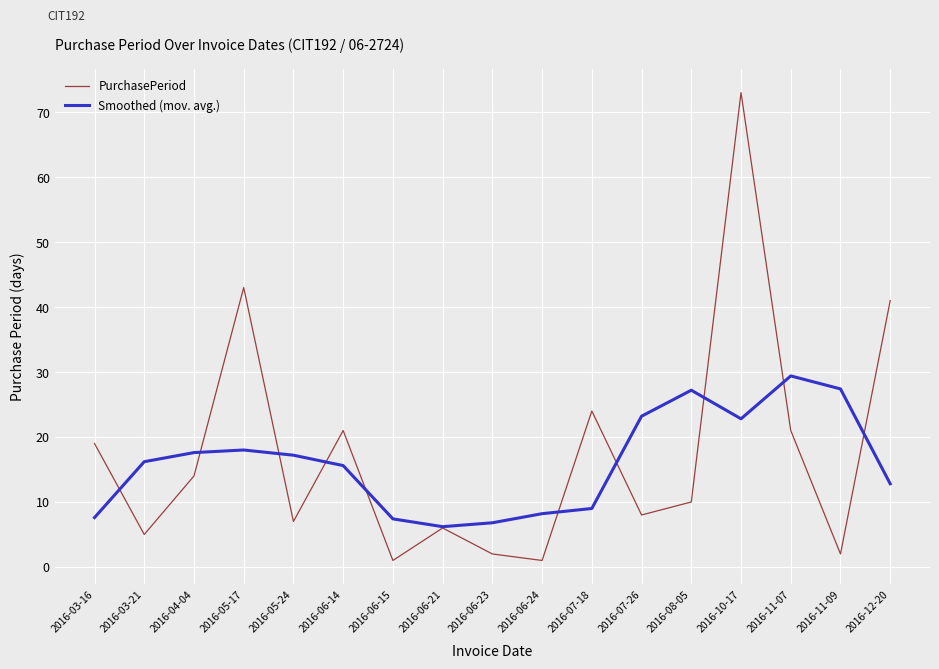

Which series changed the most between 2016-03-21 and 2016-06-15?

Smoothed (mov. avg.)